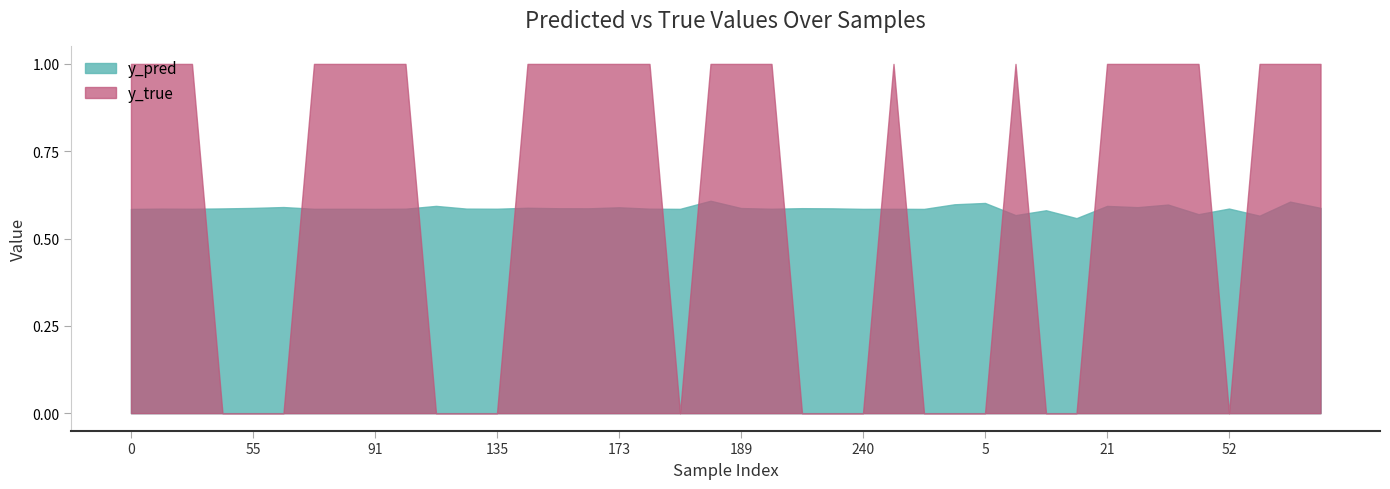

What is the value of the y_pred point at the 35th from the left?

0.6